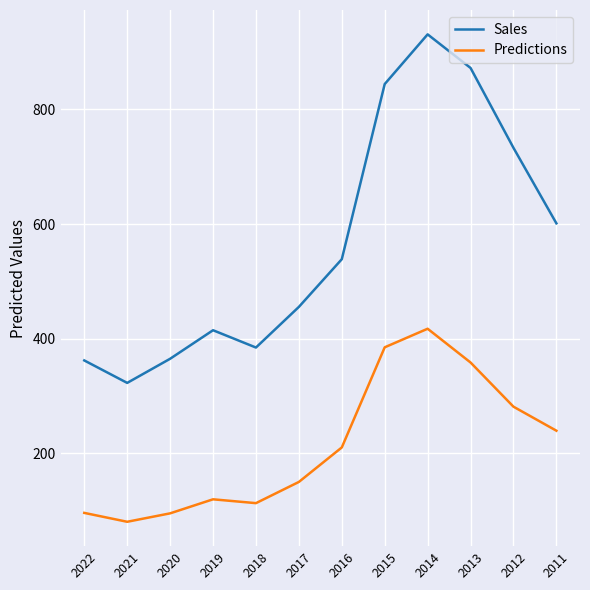

What is the total value across all series at 2018?

497.7